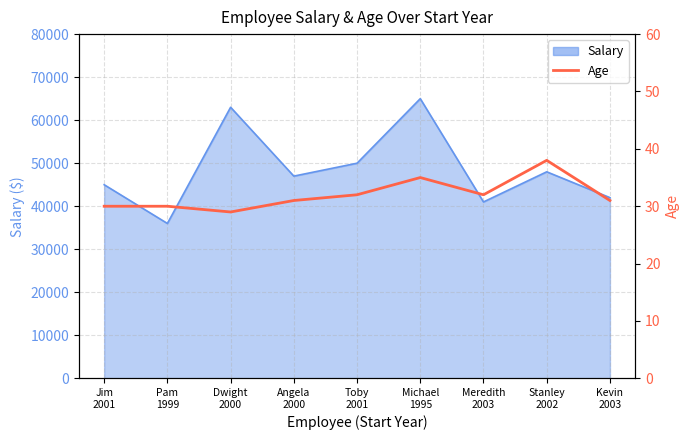

Count the values in the range 30 to 32.

6